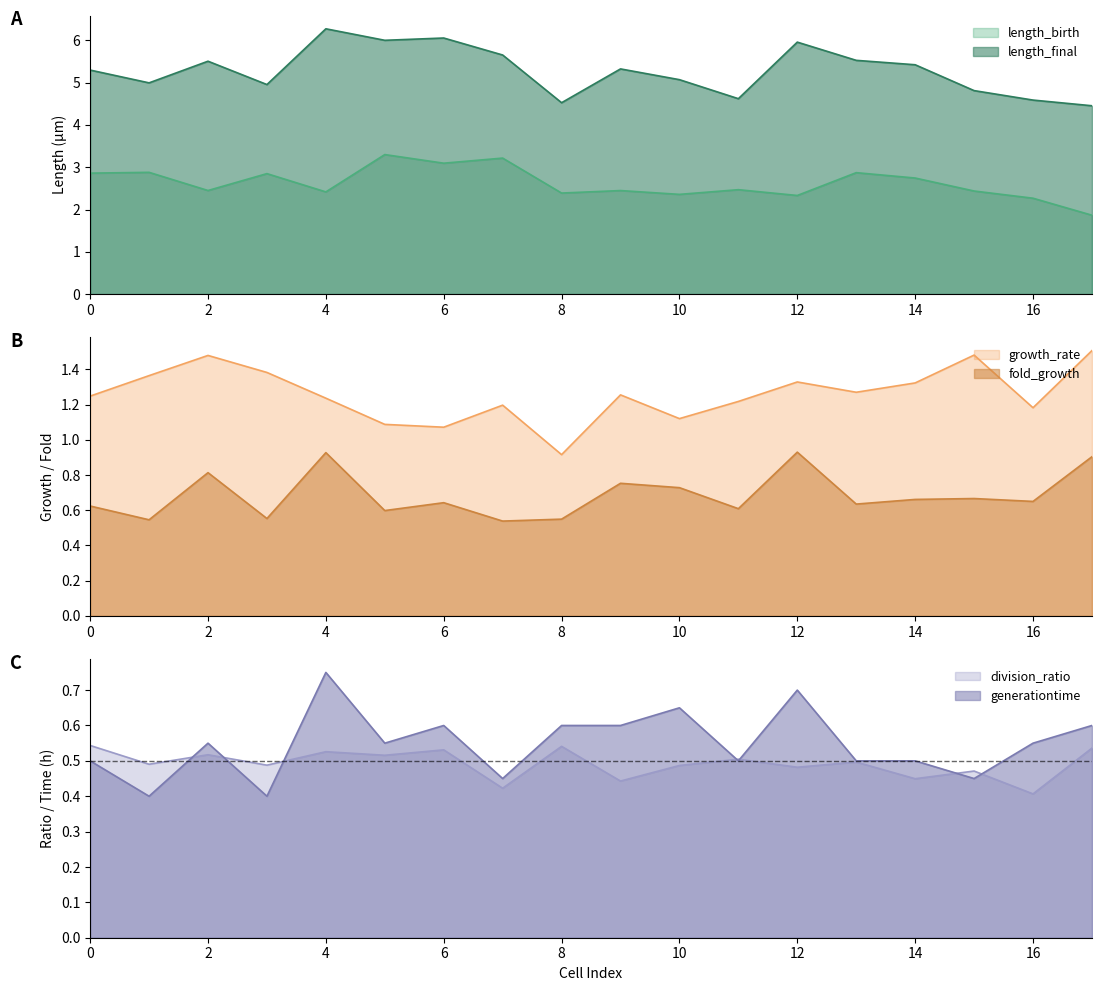

At how many categories does at least one series exceed 2?

18